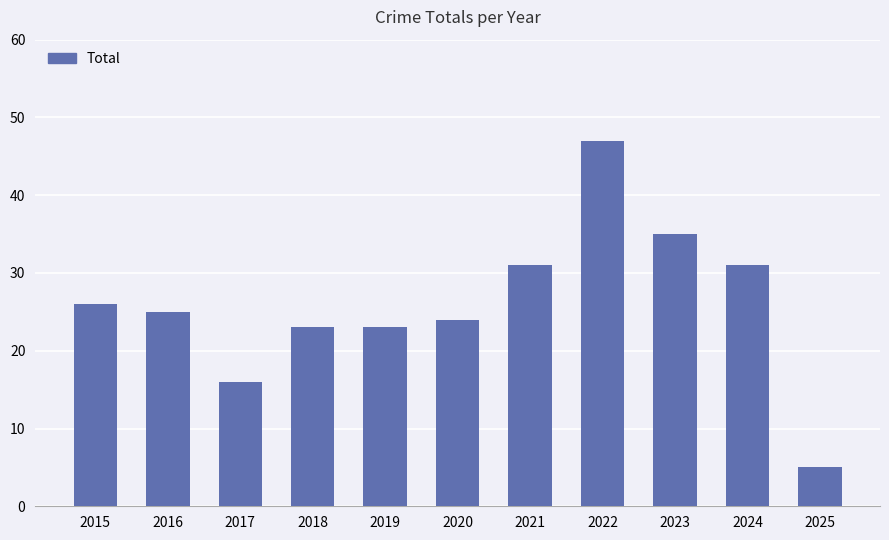

What is the sum of all values?

286